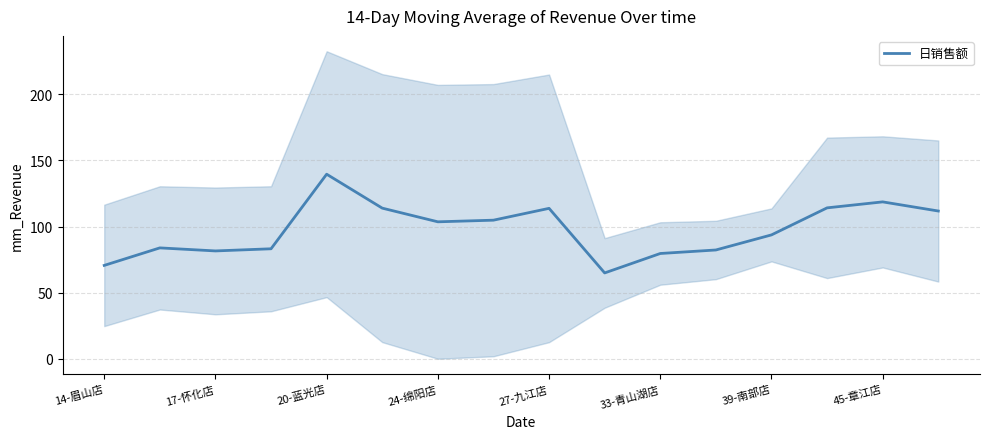

Reading left to right, what are all the values shown in this chart?

70.6	83.9	81.6	83.2	139.6	113.9	103.6	104.8	113.8	65.0	79.6	82.3	93.7	114.1	118.7	111.8